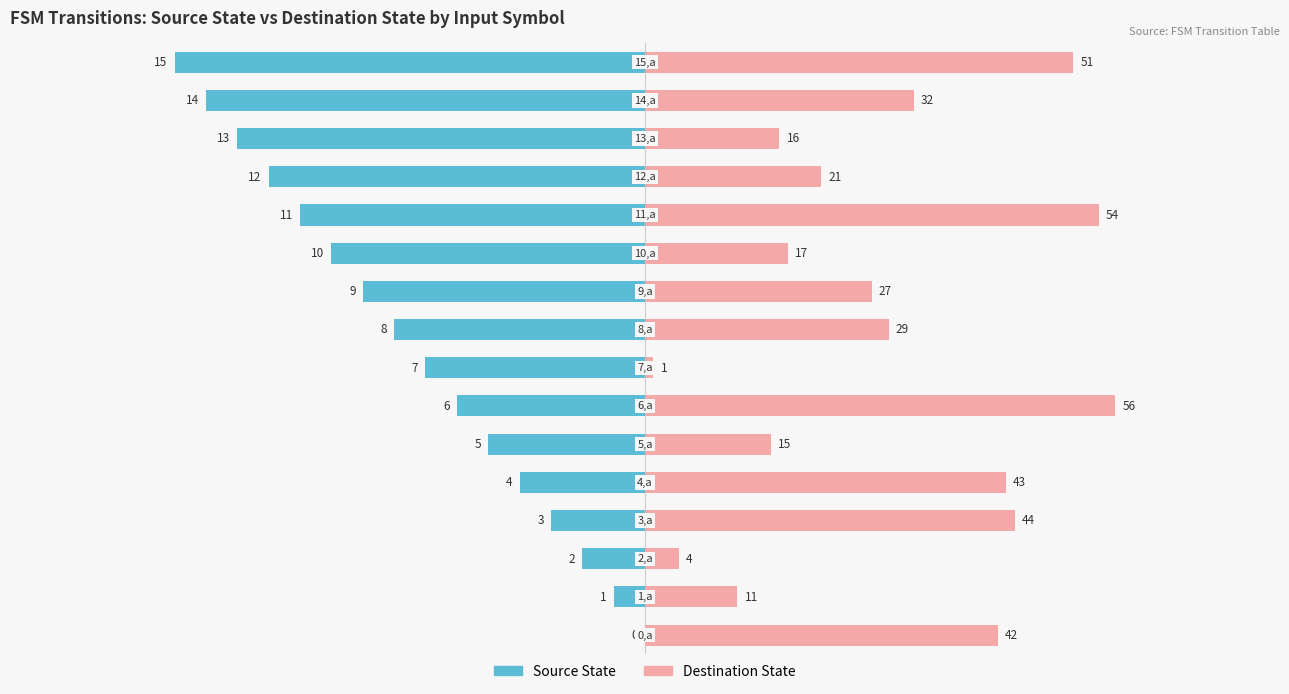

List the series in order of their peak value, lowest first.

Source State, Destination State